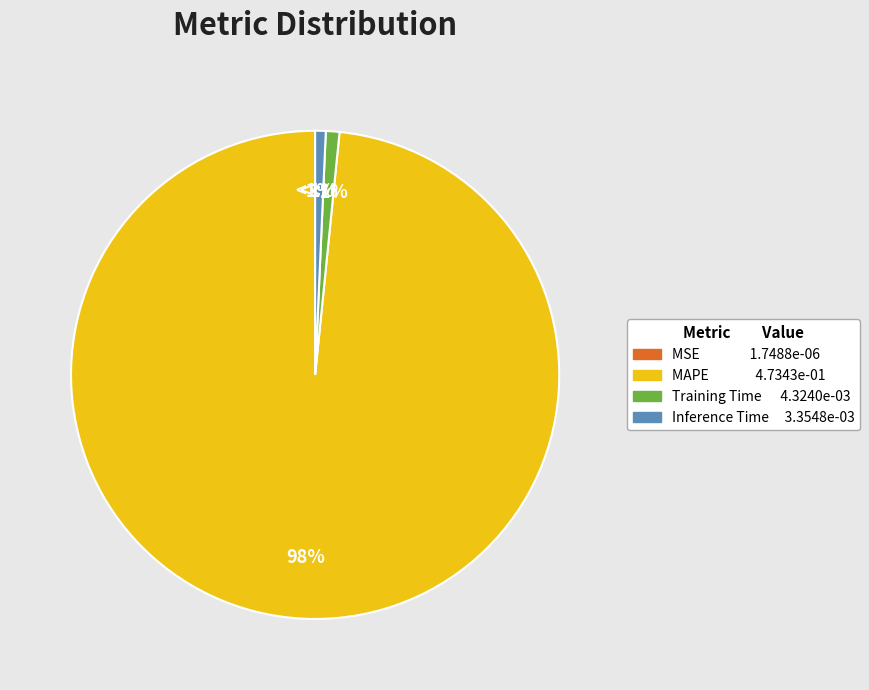

Which category accounts for the majority?

MAPE